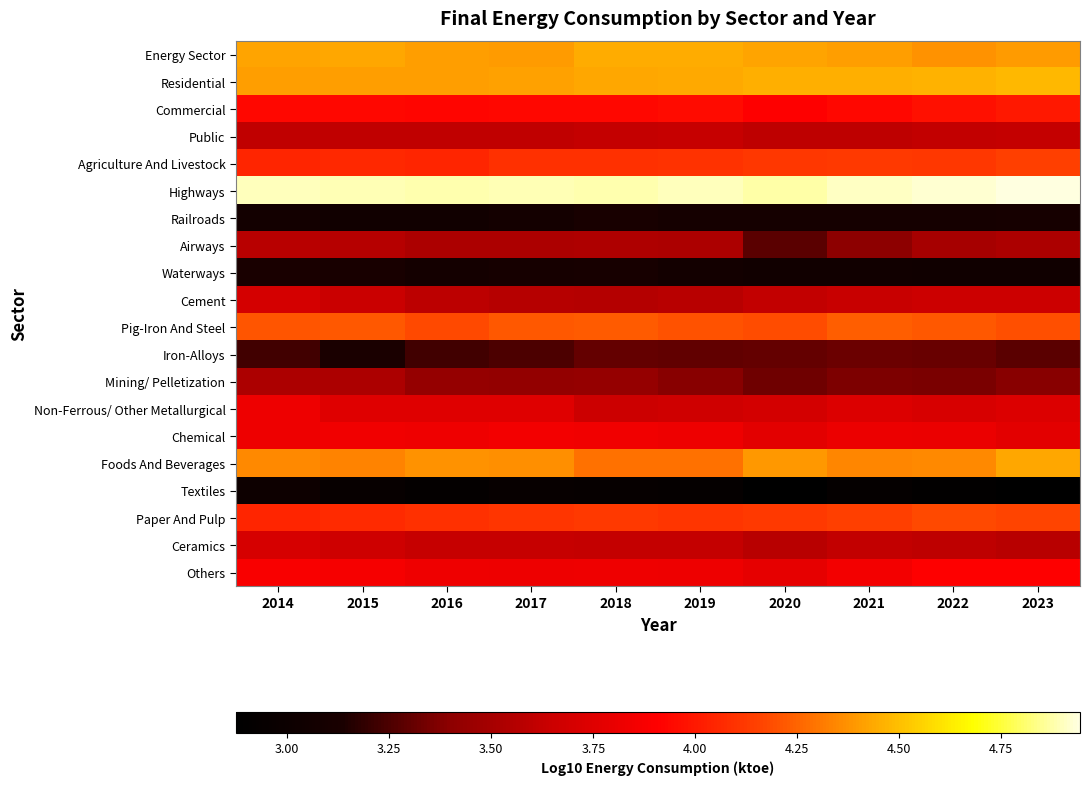

Reading left to right, extract all data points from this chart.

Energy Sector: 2014=4.4	2015=4.4	2016=4.4	2017=4.4	2018=4.4	2019=4.4	2020=4.4	2021=4.4	2022=4.4	2023=4.4
Residential: 2014=4.4	2015=4.4	2016=4.4	2017=4.4	2018=4.4	2019=4.4	2020=4.5	2021=4.5	2022=4.5	2023=4.5
Commercial: 2014=3.9	2015=3.9	2016=3.9	2017=3.9	2018=3.9	2019=4.0	2020=3.9	2021=3.9	2022=4.0	2023=4.0
Public: 2014=3.6	2015=3.6	2016=3.6	2017=3.6	2018=3.6	2019=3.6	2020=3.6	2021=3.6	2022=3.6	2023=3.6
Agriculture And Livestock: 2014=4.0	2015=4.1	2016=4.1	2017=4.1	2018=4.1	2019=4.1	2020=4.1	2021=4.1	2022=4.1	2023=4.1
Highways: 2014=4.9	2015=4.9	2016=4.9	2017=4.9	2018=4.9	2019=4.9	2020=4.9	2021=4.9	2022=4.9	2023=4.9
Railroads: 2014=3.1	2015=3.1	2016=3.0	2017=3.1	2018=3.1	2019=3.1	2020=3.1	2021=3.1	2022=3.1	2023=3.1
Airways: 2014=3.6	2015=3.6	2016=3.5	2017=3.5	2018=3.5	2019=3.5	2020=3.3	2021=3.4	2022=3.5	2023=3.5
Waterways: 2014=3.1	2015=3.1	2016=3.1	2017=3.1	2018=3.1	2019=3.1	2020=3.1	2021=3.1	2022=3.0	2023=3.0
Cement: 2014=3.7	2015=3.6	2016=3.6	2017=3.6	2018=3.6	2019=3.6	2020=3.6	2021=3.6	2022=3.7	2023=3.7
Pig-Iron And Steel: 2014=4.2	2015=4.2	2016=4.2	2017=4.2	2018=4.2	2019=4.2	2020=4.2	2021=4.2	2022=4.2	2023=4.2
Iron-Alloys: 2014=3.2	2015=3.1	2016=3.2	2017=3.2	2018=3.3	2019=3.3	2020=3.3	2021=3.3	2022=3.3	2023=3.3
Mining/ Pelletization: 2014=3.5	2015=3.5	2016=3.4	2017=3.4	2018=3.4	2019=3.4	2020=3.3	2021=3.4	2022=3.4	2023=3.4
Non-Ferrous/ Other Metallurgical: 2014=3.8	2015=3.8	2016=3.8	2017=3.8	2018=3.7	2019=3.7	2020=3.7	2021=3.7	2022=3.7	2023=3.7
Chemical: 2014=3.8	2015=3.8	2016=3.8	2017=3.8	2018=3.8	2019=3.8	2020=3.8	2021=3.8	2022=3.8	2023=3.8
Foods And Beverages: 2014=4.4	2015=4.3	2016=4.4	2017=4.4	2018=4.3	2019=4.3	2020=4.4	2021=4.3	2022=4.4	2023=4.4
Textiles: 2014=3.0	2015=3.0	2016=2.9	2017=2.9	2018=2.9	2019=2.9	2020=2.9	2021=2.9	2022=2.9	2023=2.9
Paper And Pulp: 2014=4.0	2015=4.1	2016=4.1	2017=4.1	2018=4.1	2019=4.1	2020=4.1	2021=4.1	2022=4.2	2023=4.2
Ceramics: 2014=3.7	2015=3.7	2016=3.6	2017=3.6	2018=3.6	2019=3.6	2020=3.6	2021=3.6	2022=3.6	2023=3.6
Others: 2014=3.9	2015=3.9	2016=3.8	2017=3.8	2018=3.8	2019=3.8	2020=3.8	2021=3.8	2022=3.9	2023=3.9